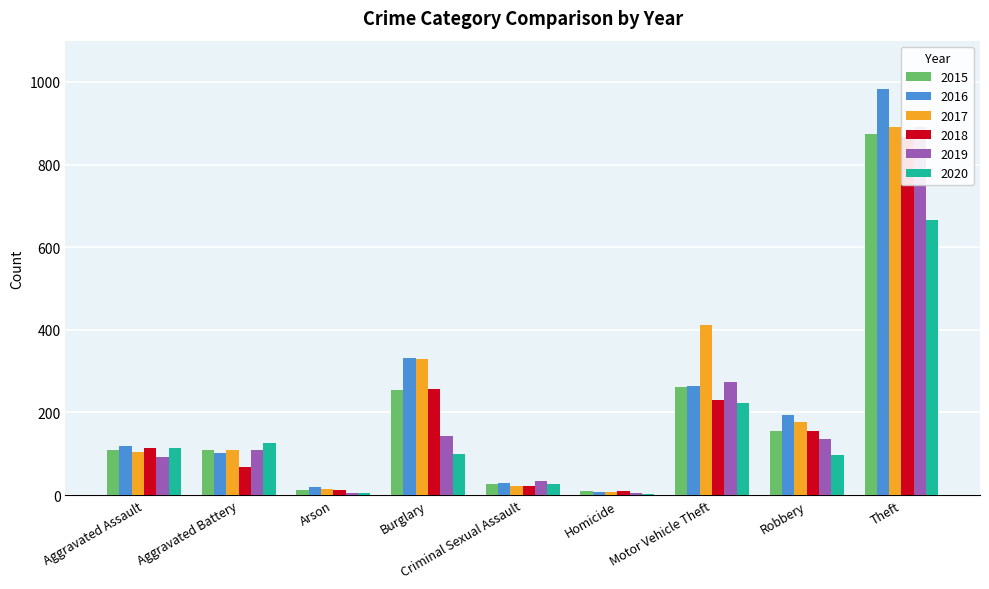

Where does the 2020 series first go above 100?

Aggravated Assault